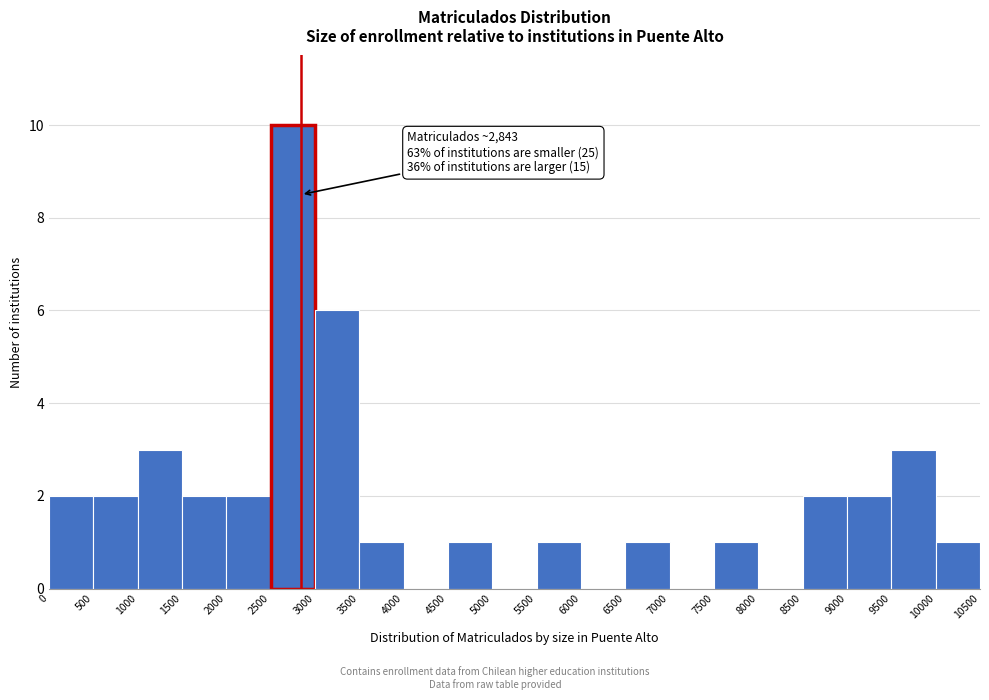

Which range on the x-axis has the tallest bar?

2500 to 3000